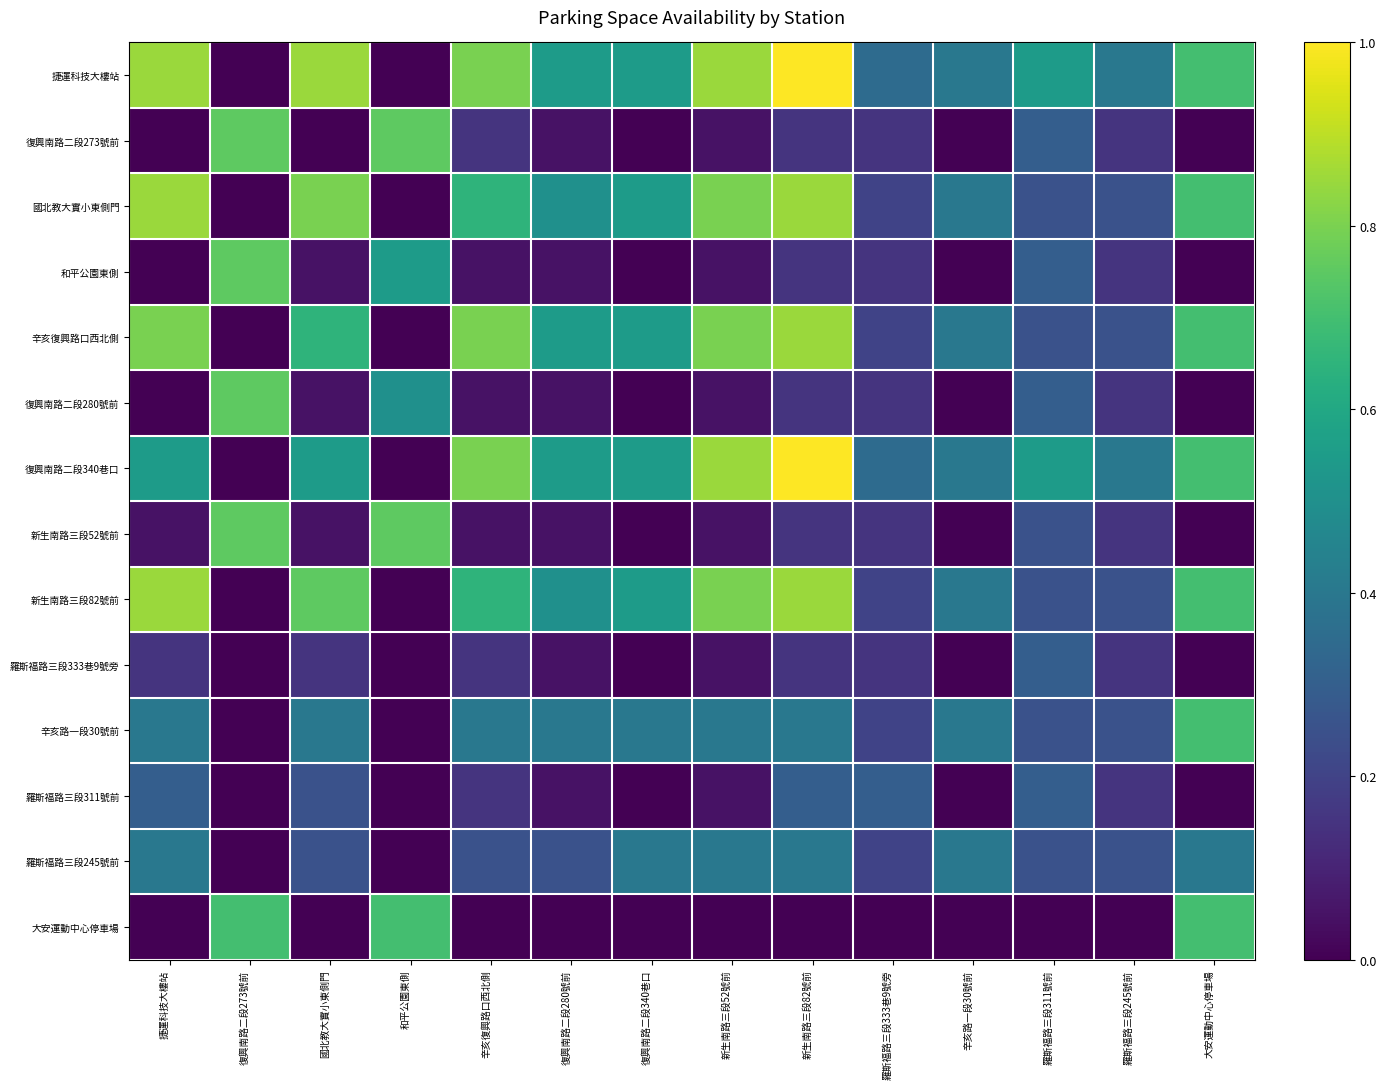

Reading left to right, extract all data points from this chart.

捷運科技大樓站: 捷運科技大樓站=0.8	復興南路二段273號前=0.0	國北教大實小東側門=0.8	和平公園東側=0.0	辛亥復興路口西北側=0.8	復興南路二段280號前=0.6	復興南路二段340巷口=0.6	新生南路三段52號前=0.8	新生南路三段82號前=1.0	羅斯福路三段333巷9號旁=0.3	辛亥路一段30號前=0.4	羅斯福路三段311號前=0.6	羅斯福路三段245號前=0.4	大安運動中心停車場=0.7
復興南路二段273號前: 捷運科技大樓站=0.0	復興南路二段273號前=0.8	國北教大實小東側門=0.0	和平公園東側=0.8	辛亥復興路口西北側=0.1	復興南路二段280號前=0.1	復興南路二段340巷口=0.0	新生南路三段52號前=0.1	新生南路三段82號前=0.1	羅斯福路三段333巷9號旁=0.1	辛亥路一段30號前=0.0	羅斯福路三段311號前=0.3	羅斯福路三段245號前=0.1	大安運動中心停車場=0.0
國北教大實小東側門: 捷運科技大樓站=0.8	復興南路二段273號前=0.0	國北教大實小東側門=0.8	和平公園東側=0.0	辛亥復興路口西北側=0.7	復興南路二段280號前=0.5	復興南路二段340巷口=0.6	新生南路三段52號前=0.8	新生南路三段82號前=0.8	羅斯福路三段333巷9號旁=0.2	辛亥路一段30號前=0.4	羅斯福路三段311號前=0.2	羅斯福路三段245號前=0.2	大安運動中心停車場=0.7
和平公園東側: 捷運科技大樓站=0.0	復興南路二段273號前=0.8	國北教大實小東側門=0.1	和平公園東側=0.6	辛亥復興路口西北側=0.1	復興南路二段280號前=0.1	復興南路二段340巷口=0.0	新生南路三段52號前=0.1	新生南路三段82號前=0.1	羅斯福路三段333巷9號旁=0.1	辛亥路一段30號前=0.0	羅斯福路三段311號前=0.3	羅斯福路三段245號前=0.1	大安運動中心停車場=0.0
辛亥復興路口西北側: 捷運科技大樓站=0.8	復興南路二段273號前=0.0	國北教大實小東側門=0.7	和平公園東側=0.0	辛亥復興路口西北側=0.8	復興南路二段280號前=0.6	復興南路二段340巷口=0.6	新生南路三段52號前=0.8	新生南路三段82號前=0.8	羅斯福路三段333巷9號旁=0.2	辛亥路一段30號前=0.4	羅斯福路三段311號前=0.2	羅斯福路三段245號前=0.2	大安運動中心停車場=0.7
復興南路二段280號前: 捷運科技大樓站=0.0	復興南路二段273號前=0.8	國北教大實小東側門=0.1	和平公園東側=0.5	辛亥復興路口西北側=0.1	復興南路二段280號前=0.1	復興南路二段340巷口=0.0	新生南路三段52號前=0.1	新生南路三段82號前=0.1	羅斯福路三段333巷9號旁=0.1	辛亥路一段30號前=0.0	羅斯福路三段311號前=0.3	羅斯福路三段245號前=0.1	大安運動中心停車場=0.0
復興南路二段340巷口: 捷運科技大樓站=0.6	復興南路二段273號前=0.0	國北教大實小東側門=0.6	和平公園東側=0.0	辛亥復興路口西北側=0.8	復興南路二段280號前=0.6	復興南路二段340巷口=0.6	新生南路三段52號前=0.8	新生南路三段82號前=1.0	羅斯福路三段333巷9號旁=0.3	辛亥路一段30號前=0.4	羅斯福路三段311號前=0.6	羅斯福路三段245號前=0.4	大安運動中心停車場=0.7
新生南路三段52號前: 捷運科技大樓站=0.1	復興南路二段273號前=0.8	國北教大實小東側門=0.1	和平公園東側=0.8	辛亥復興路口西北側=0.1	復興南路二段280號前=0.1	復興南路二段340巷口=0.0	新生南路三段52號前=0.1	新生南路三段82號前=0.1	羅斯福路三段333巷9號旁=0.1	辛亥路一段30號前=0.0	羅斯福路三段311號前=0.2	羅斯福路三段245號前=0.1	大安運動中心停車場=0.0
新生南路三段82號前: 捷運科技大樓站=0.8	復興南路二段273號前=0.0	國北教大實小東側門=0.8	和平公園東側=0.0	辛亥復興路口西北側=0.7	復興南路二段280號前=0.5	復興南路二段340巷口=0.6	新生南路三段52號前=0.8	新生南路三段82號前=0.8	羅斯福路三段333巷9號旁=0.2	辛亥路一段30號前=0.4	羅斯福路三段311號前=0.2	羅斯福路三段245號前=0.2	大安運動中心停車場=0.7
羅斯福路三段333巷9號旁: 捷運科技大樓站=0.1	復興南路二段273號前=0.0	國北教大實小東側門=0.1	和平公園東側=0.0	辛亥復興路口西北側=0.1	復興南路二段280號前=0.1	復興南路二段340巷口=0.0	新生南路三段52號前=0.1	新生南路三段82號前=0.1	羅斯福路三段333巷9號旁=0.1	辛亥路一段30號前=0.0	羅斯福路三段311號前=0.3	羅斯福路三段245號前=0.1	大安運動中心停車場=0.0
辛亥路一段30號前: 捷運科技大樓站=0.4	復興南路二段273號前=0.0	國北教大實小東側門=0.4	和平公園東側=0.0	辛亥復興路口西北側=0.4	復興南路二段280號前=0.4	復興南路二段340巷口=0.4	新生南路三段52號前=0.4	新生南路三段82號前=0.4	羅斯福路三段333巷9號旁=0.2	辛亥路一段30號前=0.4	羅斯福路三段311號前=0.2	羅斯福路三段245號前=0.2	大安運動中心停車場=0.7
羅斯福路三段311號前: 捷運科技大樓站=0.3	復興南路二段273號前=0.0	國北教大實小東側門=0.2	和平公園東側=0.0	辛亥復興路口西北側=0.1	復興南路二段280號前=0.1	復興南路二段340巷口=0.0	新生南路三段52號前=0.1	新生南路三段82號前=0.3	羅斯福路三段333巷9號旁=0.3	辛亥路一段30號前=0.0	羅斯福路三段311號前=0.3	羅斯福路三段245號前=0.1	大安運動中心停車場=0.0
羅斯福路三段245號前: 捷運科技大樓站=0.4	復興南路二段273號前=0.0	國北教大實小東側門=0.2	和平公園東側=0.0	辛亥復興路口西北側=0.2	復興南路二段280號前=0.2	復興南路二段340巷口=0.4	新生南路三段52號前=0.4	新生南路三段82號前=0.4	羅斯福路三段333巷9號旁=0.2	辛亥路一段30號前=0.4	羅斯福路三段311號前=0.2	羅斯福路三段245號前=0.2	大安運動中心停車場=0.4
大安運動中心停車場: 捷運科技大樓站=0.0	復興南路二段273號前=0.7	國北教大實小東側門=0.0	和平公園東側=0.7	辛亥復興路口西北側=0.0	復興南路二段280號前=0.0	復興南路二段340巷口=0.0	新生南路三段52號前=0.0	新生南路三段82號前=0.0	羅斯福路三段333巷9號旁=0.0	辛亥路一段30號前=0.0	羅斯福路三段311號前=0.0	羅斯福路三段245號前=0.0	大安運動中心停車場=0.7